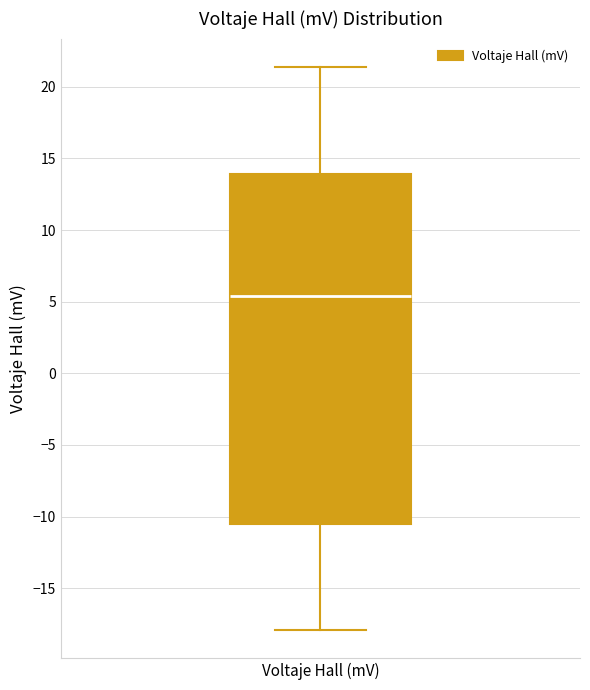

Transcribe this box plot: give where the median line is, the range the box spans, and where the two whiskers end, as read against the y-axis. The values are not printed on the chart, so give them approximately, as read against the axis.

median 5.5, box -10.5 to 14.0, whiskers -18.0 to 21.5